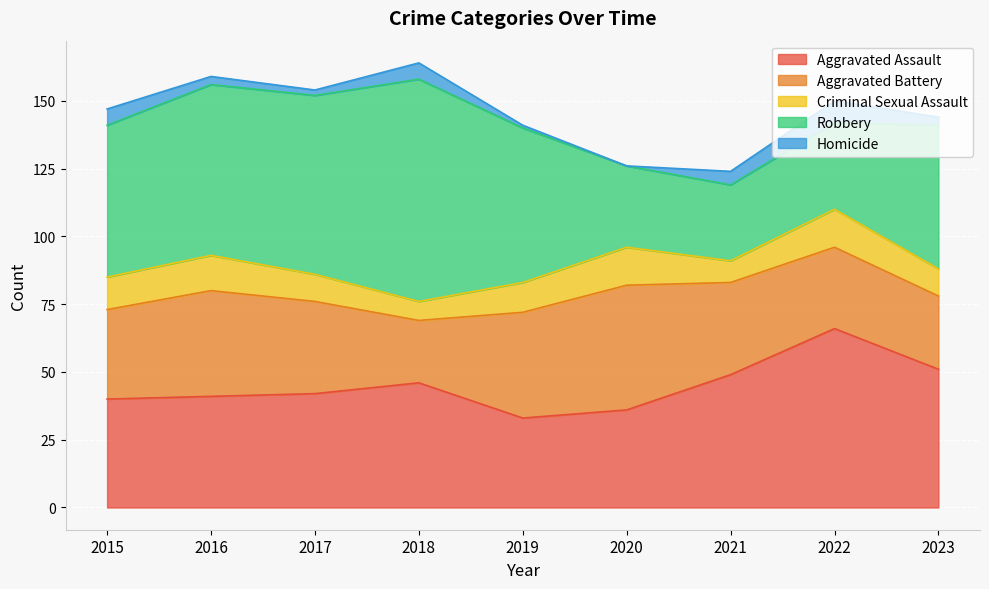

How many values in the Aggravated Battery series are below 34?

4